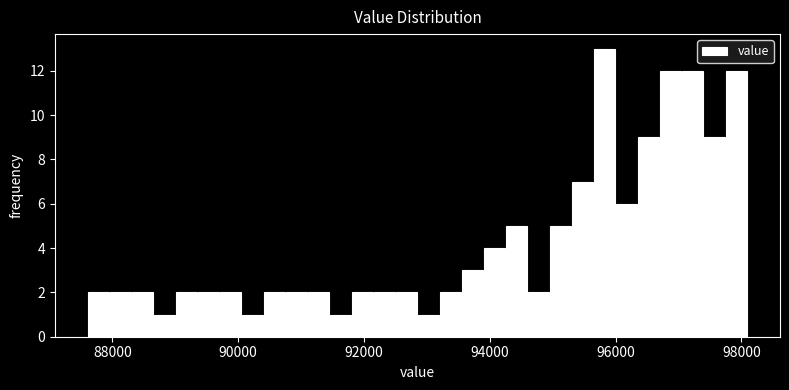

Around what value on the x-axis is the tallest bar? Give the approximate position of its centre, as read against the axis.

95800